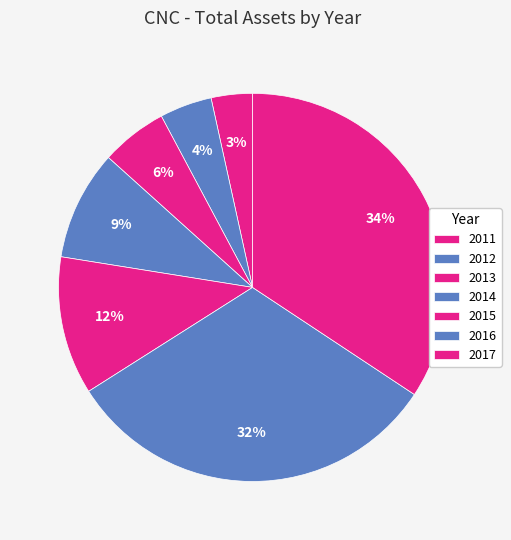

What is the change in value from 2013 to 2017?

+18326000000